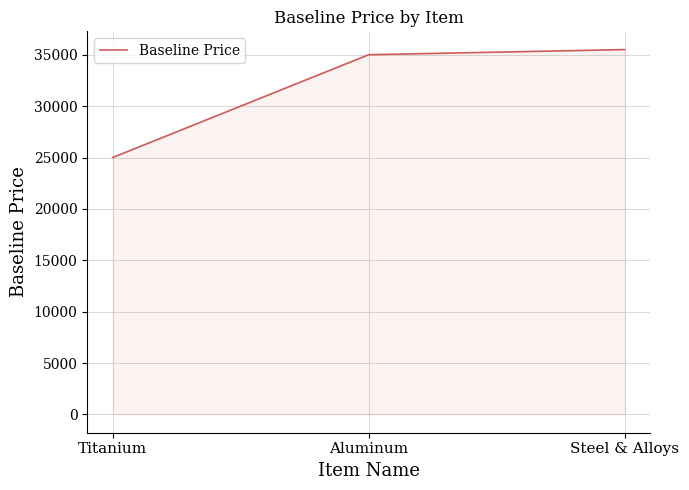

List the labels in order of value, smallest first.

Titanium, Aluminum, Steel & Alloys